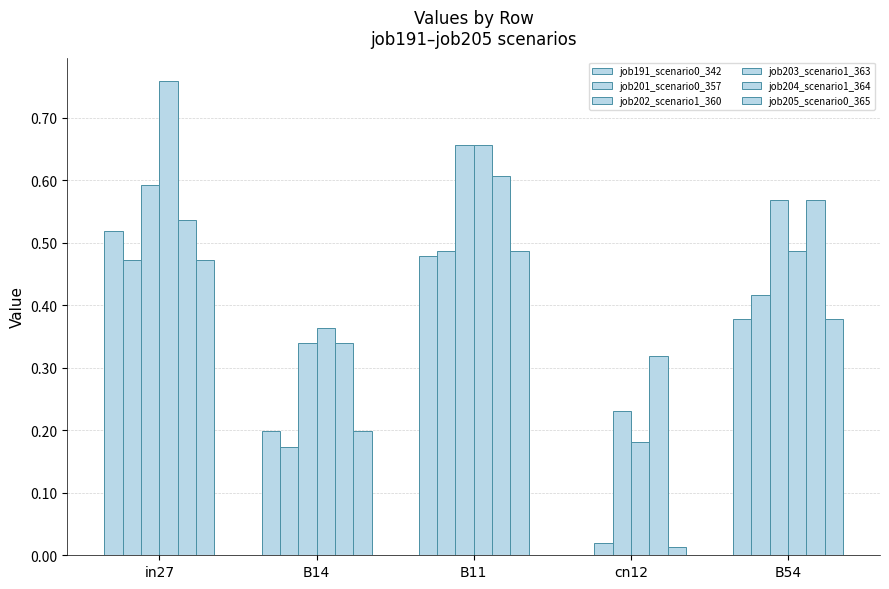

How many groups of bars are there?

5